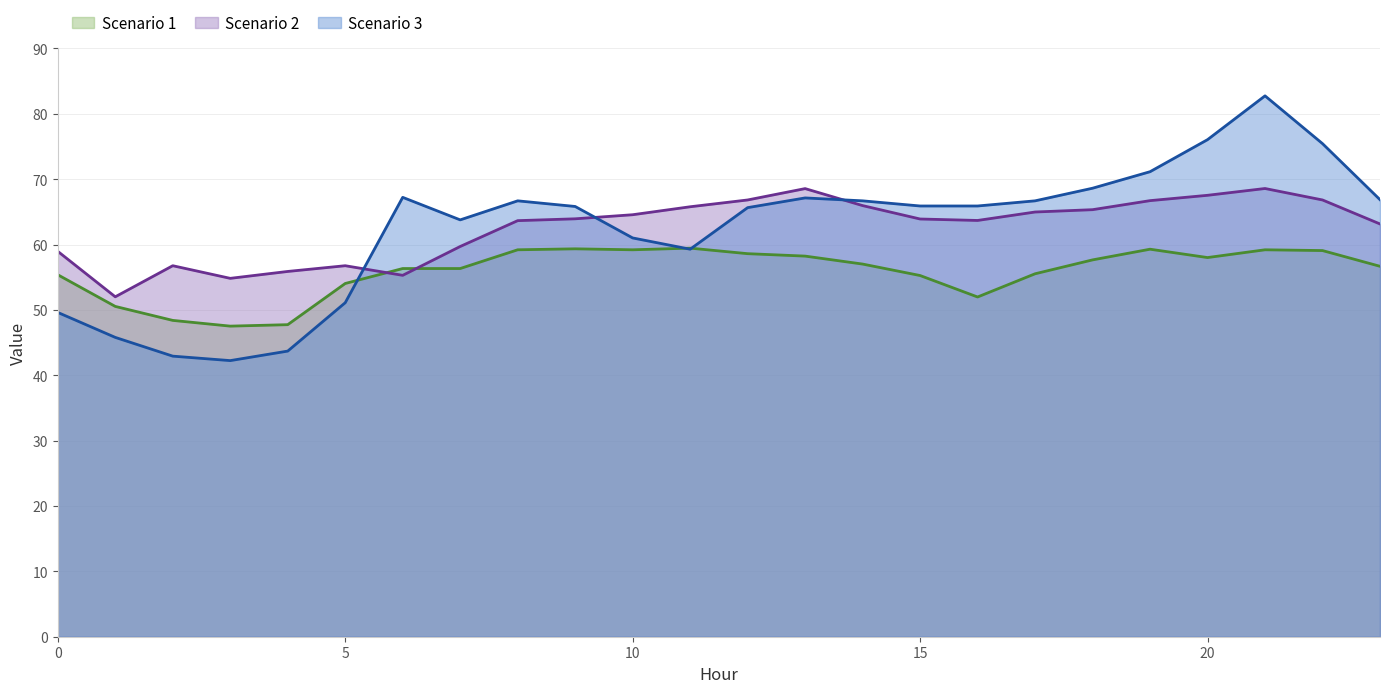

How many times do Scenario 1 and Scenario 2 cross each other?

2